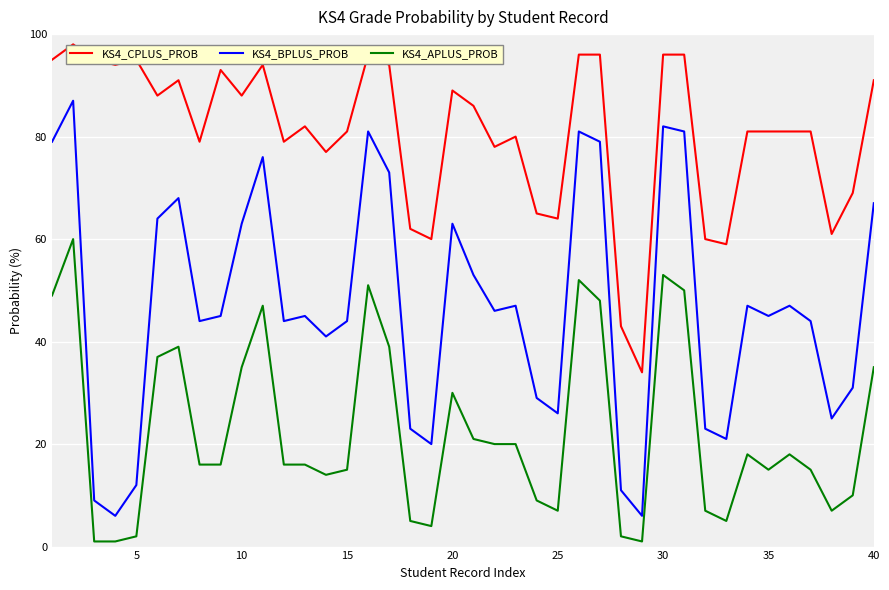

Which series has the widest spread of values?

KS4_BPLUS_PROB